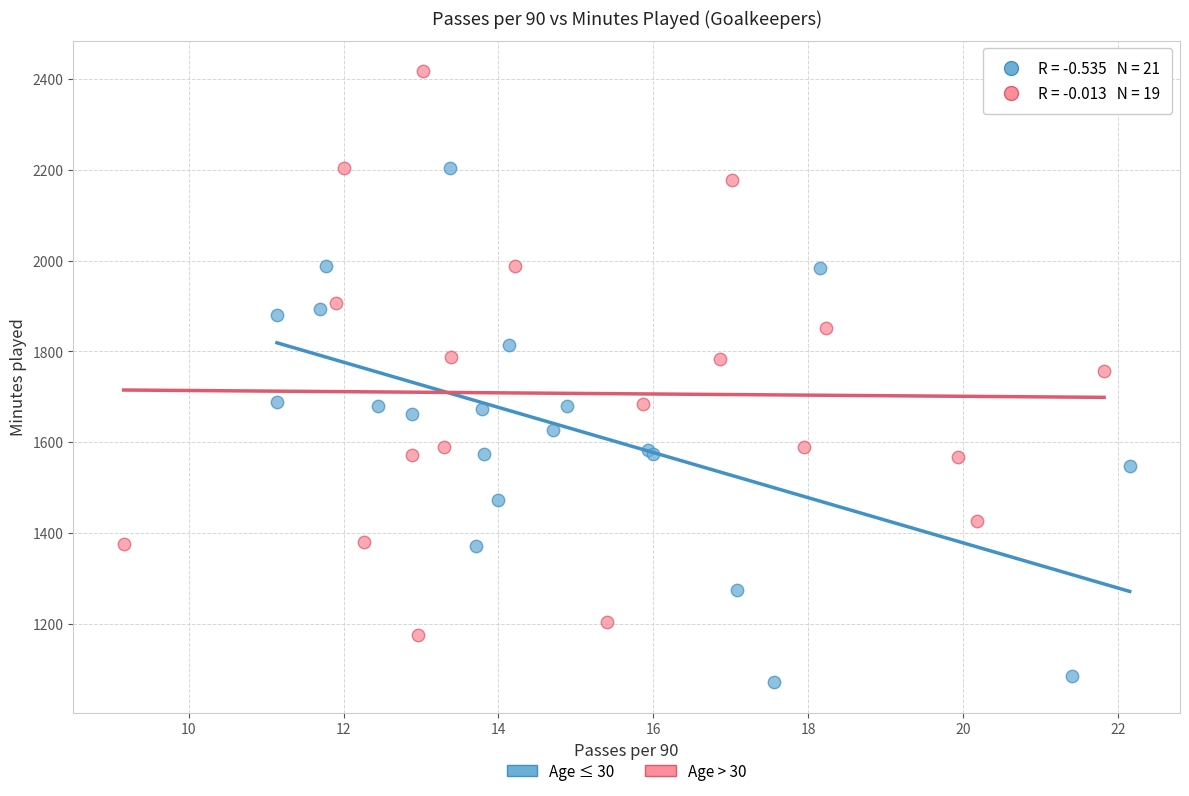

Which series reaches the minimum Y coordinate?

Age ≤ 30